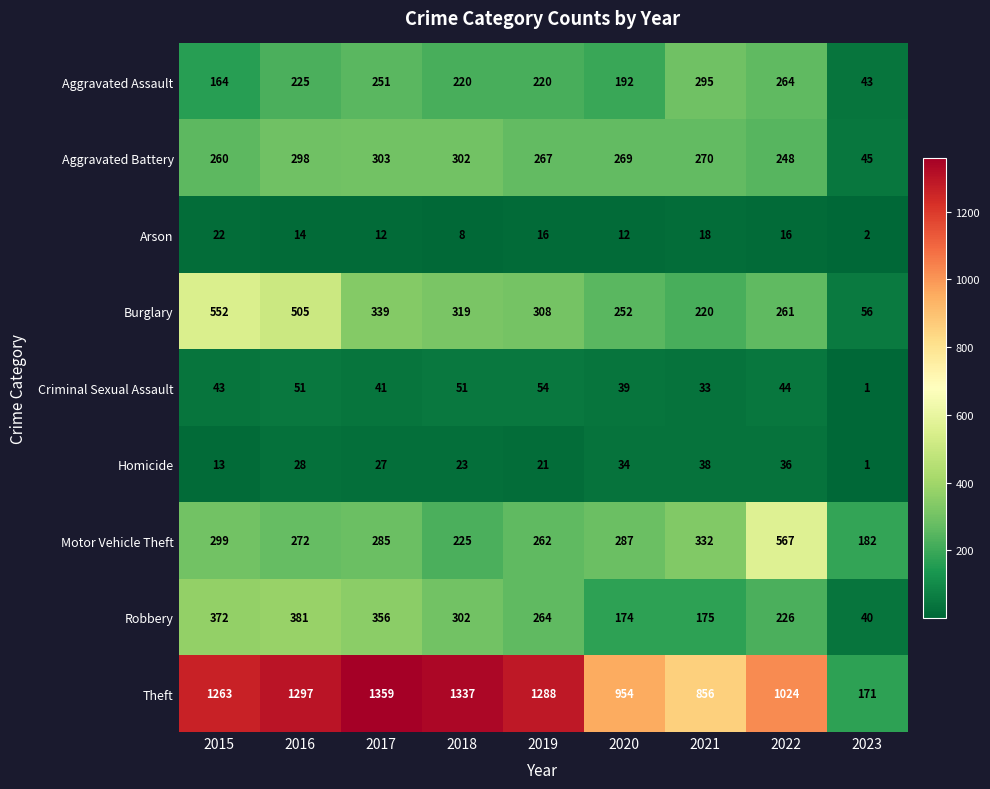

At 2019, list the series in order from smallest to largest.

Arson, Homicide, Criminal Sexual Assault, Aggravated Assault, Motor Vehicle Theft, Robbery, Aggravated Battery, Burglary, Theft